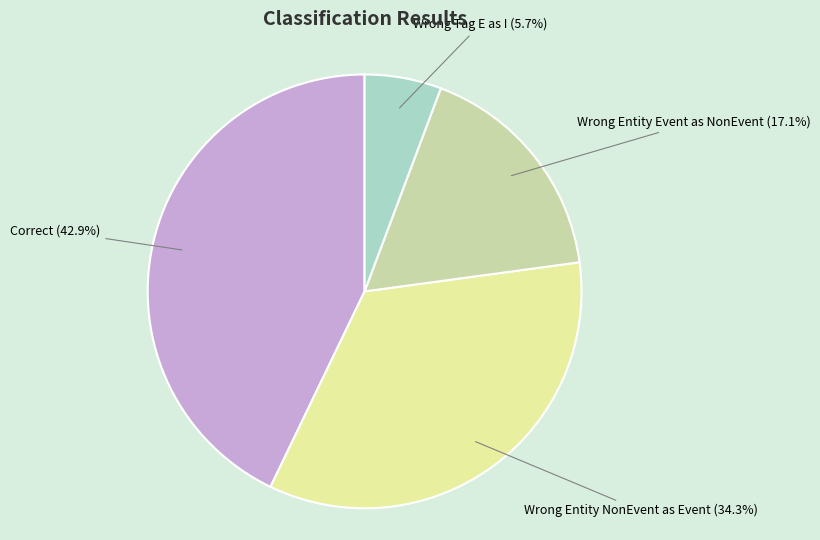

Is there any slice that represents more than half of the pie?

No